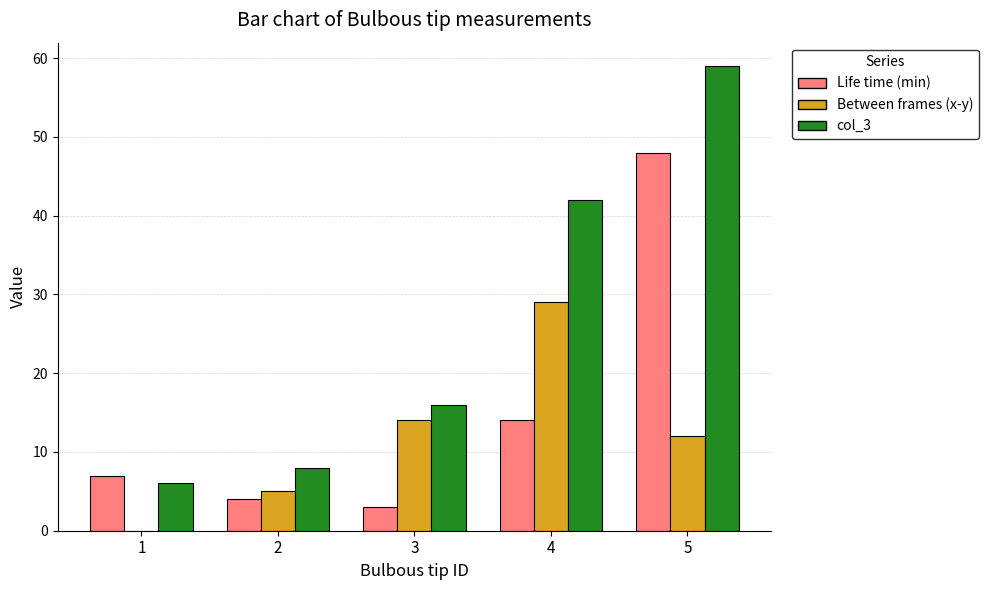

At which category is the sum across all series the highest?

5